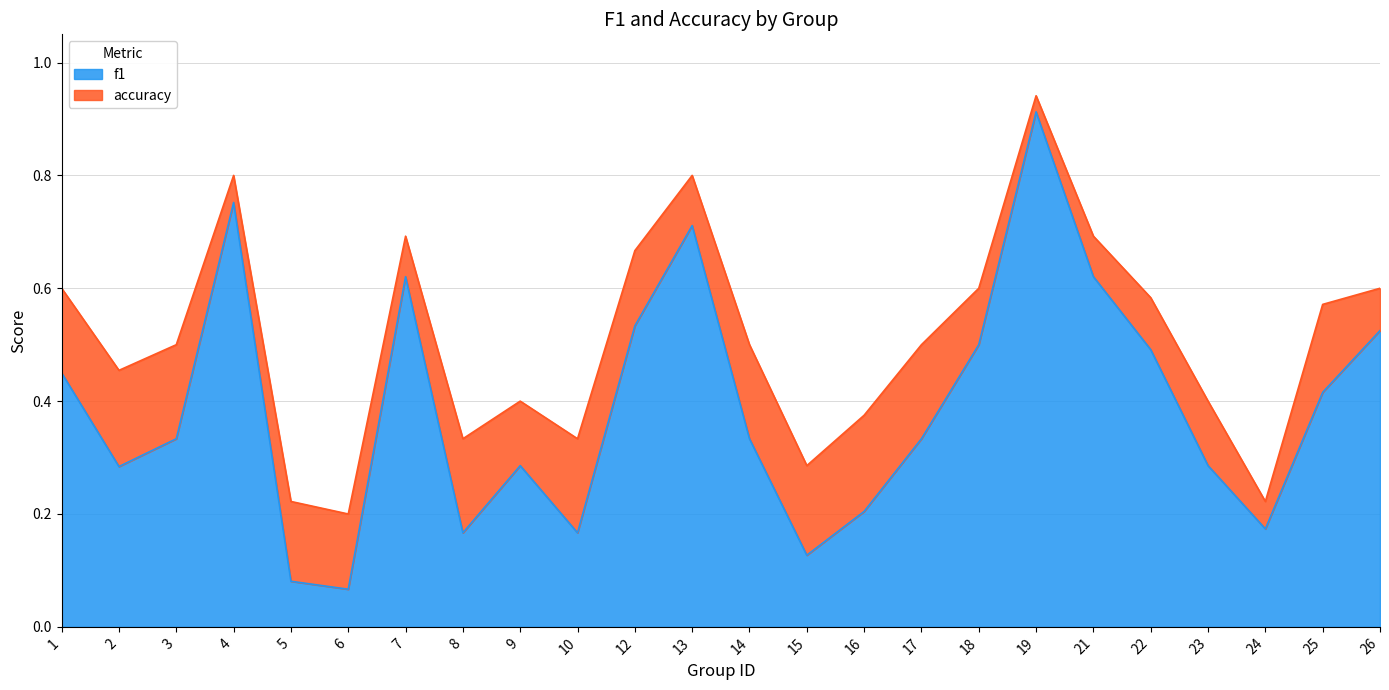

Reading left to right, what are all the values shown in this chart?

f1: 0.5	0.3	0.3	0.8	0.1	0.1	0.6	0.2	0.3	0.2	0.5	0.7	0.3	0.1	0.2	0.3	0.5	0.9	0.6	0.5	0.3	0.2	0.4	0.5
accuracy: 0.6	0.5	0.5	0.8	0.2	0.2	0.7	0.3	0.4	0.3	0.7	0.8	0.5	0.3	0.4	0.5	0.6	0.9	0.7	0.6	0.4	0.2	0.6	0.6